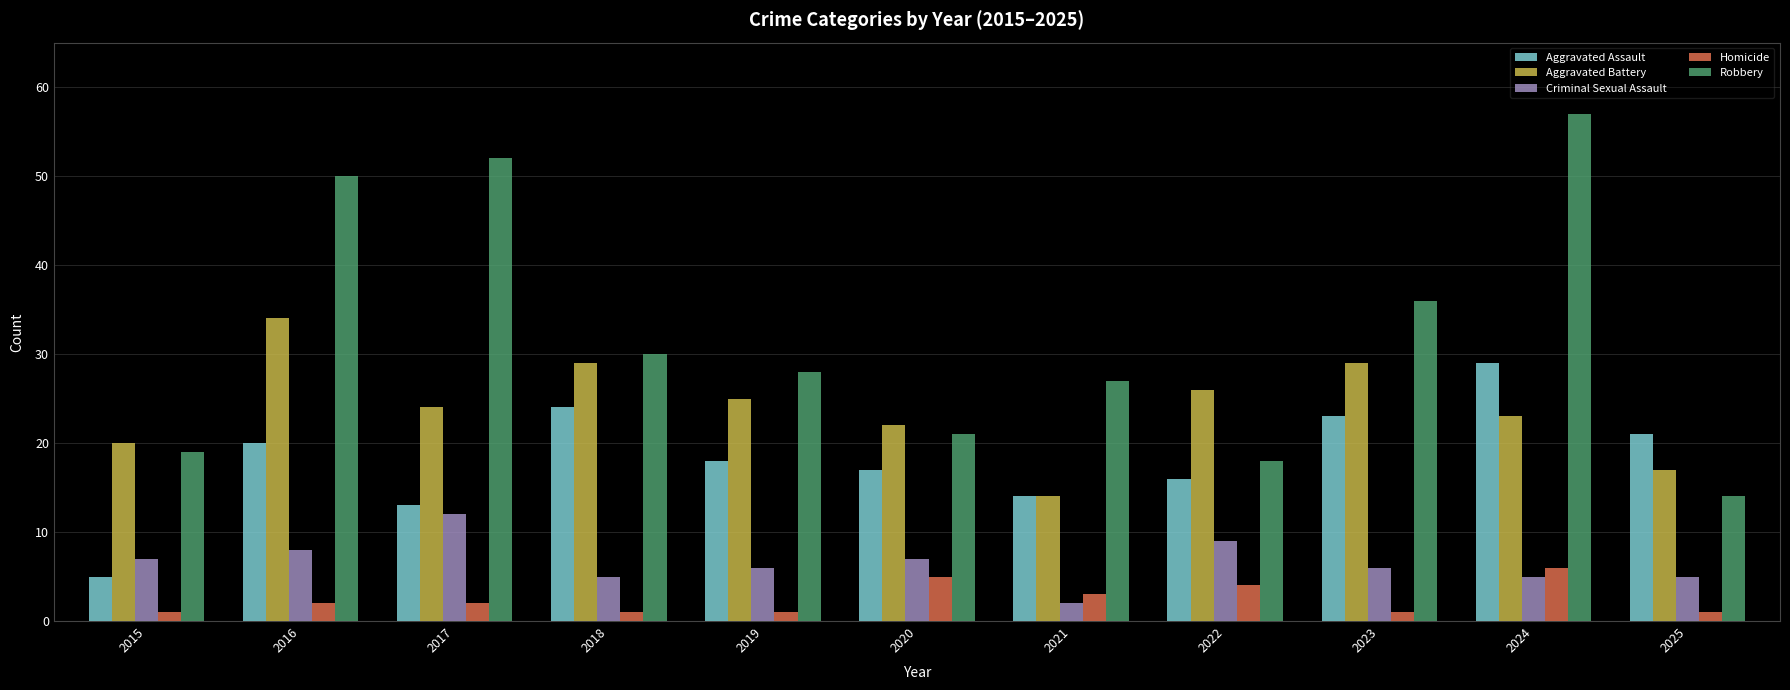

At which category does the chart reach its peak across all series?

2024